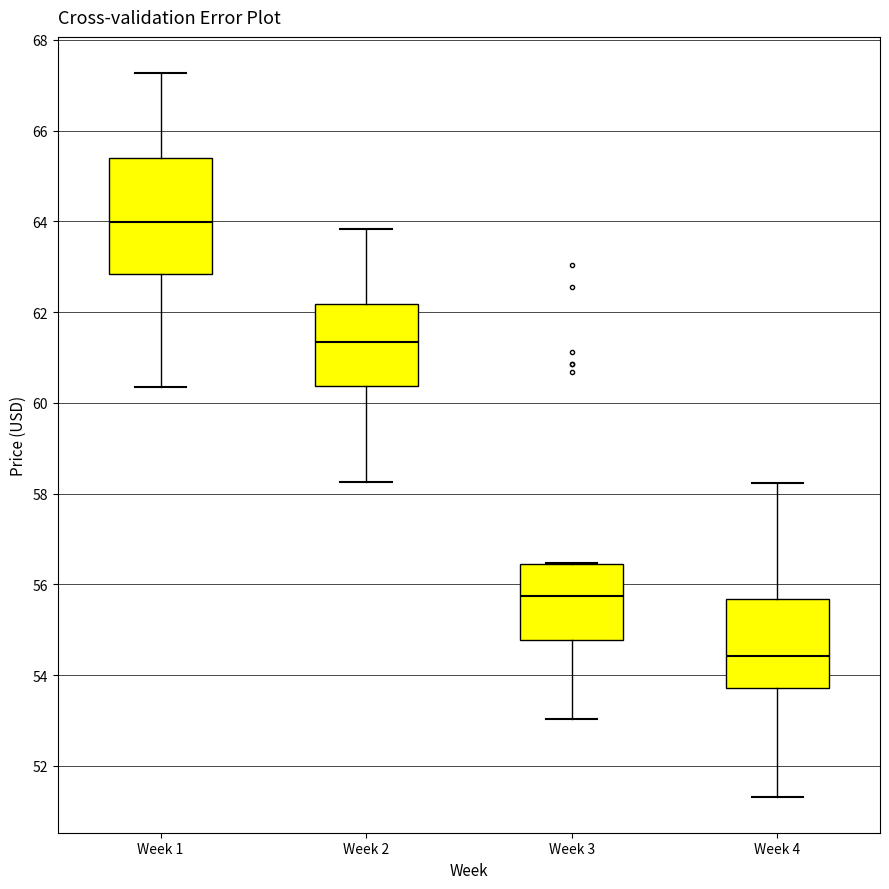

Comparing the boxes themselves (not the whiskers), which one is the tallest?

Week 1